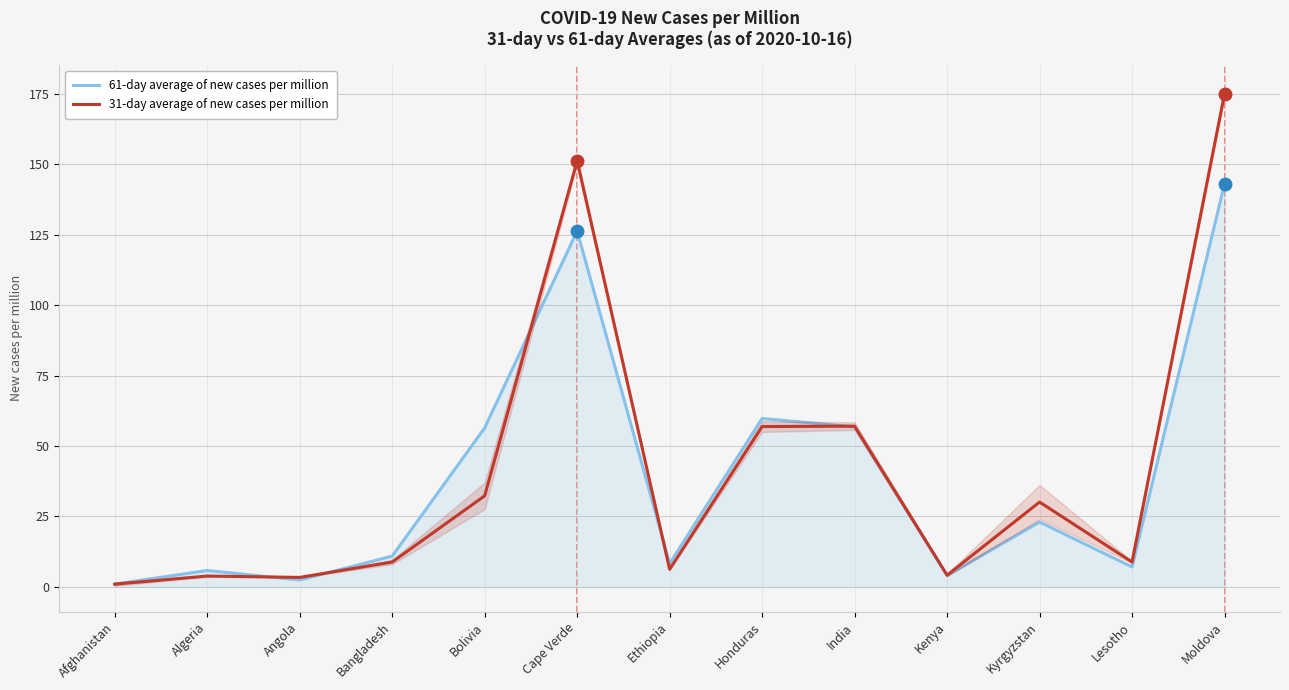

What is the difference between the maximum and minimum values in the 61-day average of new cases per million series?

141.9